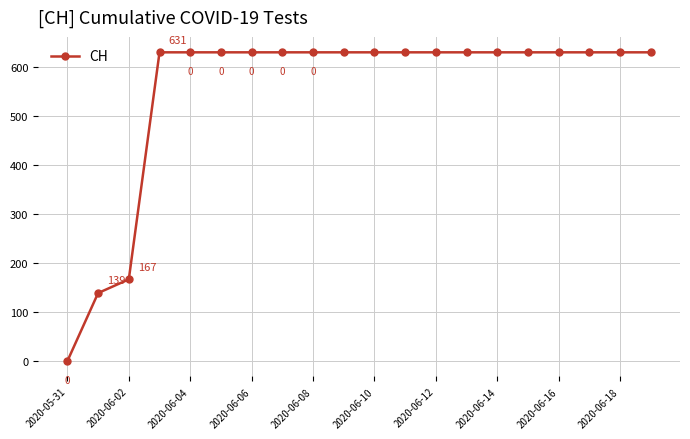

What is the difference between the second highest and minimum values?

631